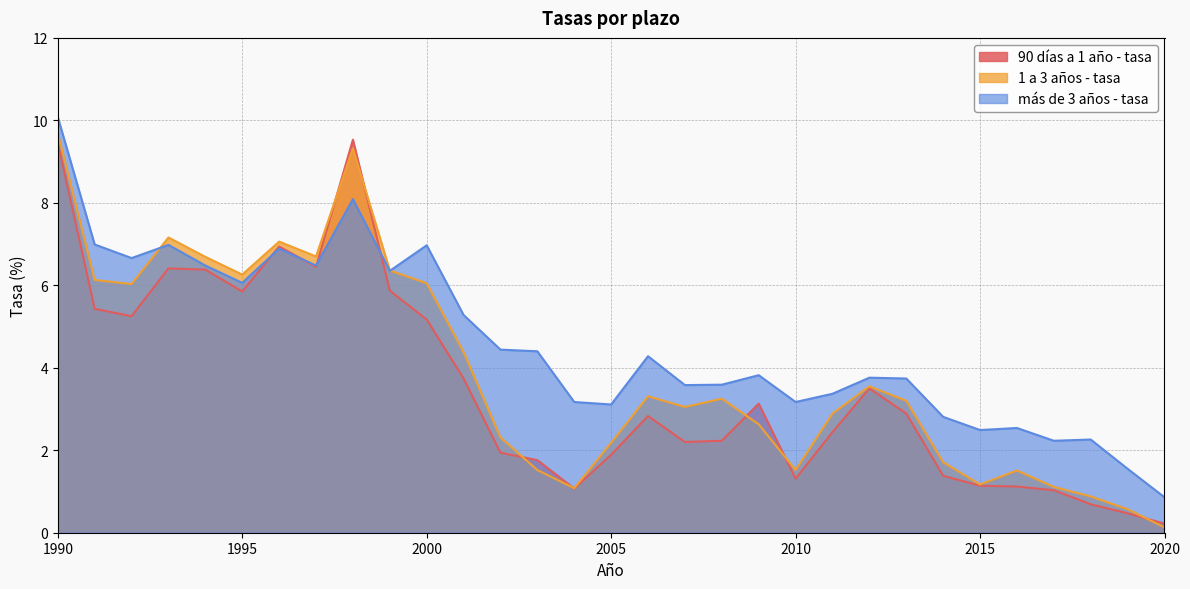

What is the value of the 1 a 3 años - tasa point at the 6th from the left?

6.3